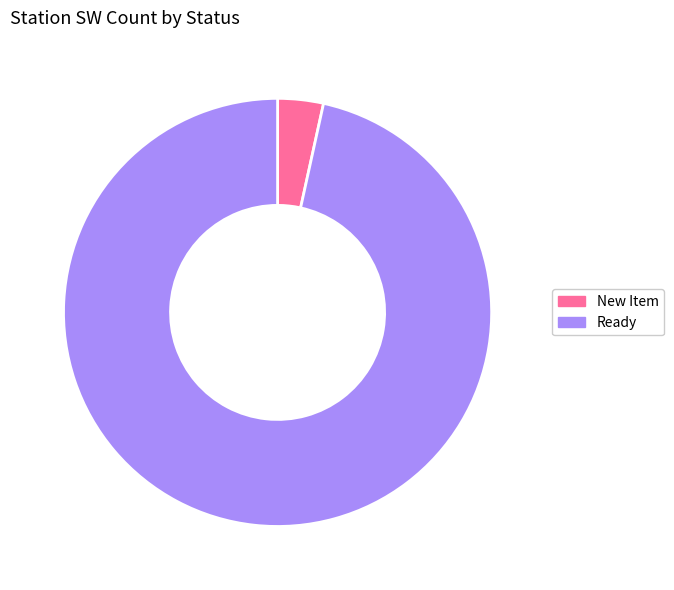

What is the majority slice?

Ready